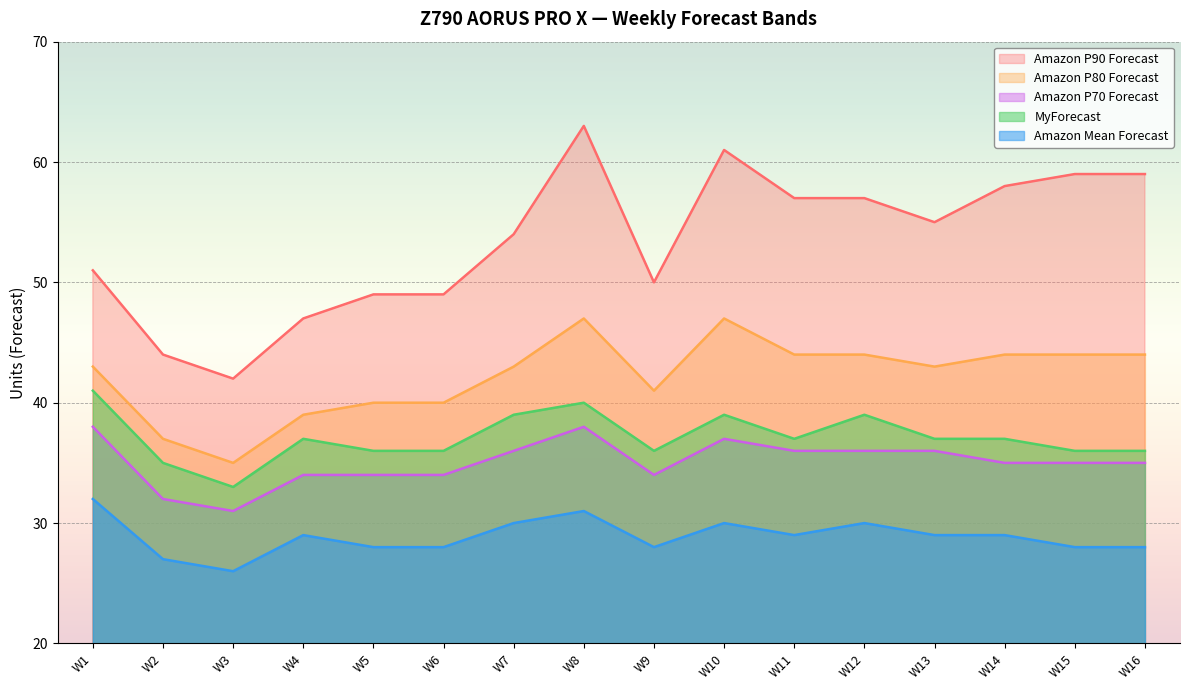

The value of Amazon Mean Forecast at W10 is 30. True or false?

True